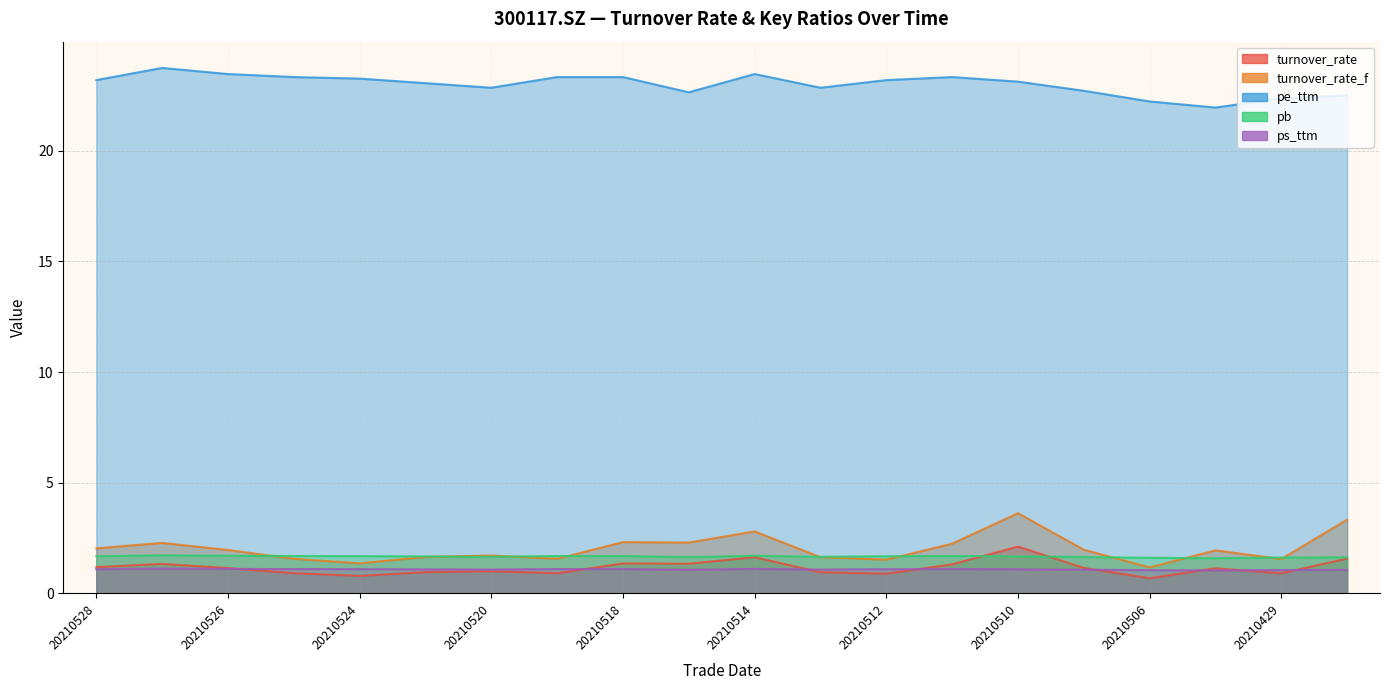

True or false: ps_ttm and pb cross at least once.

False